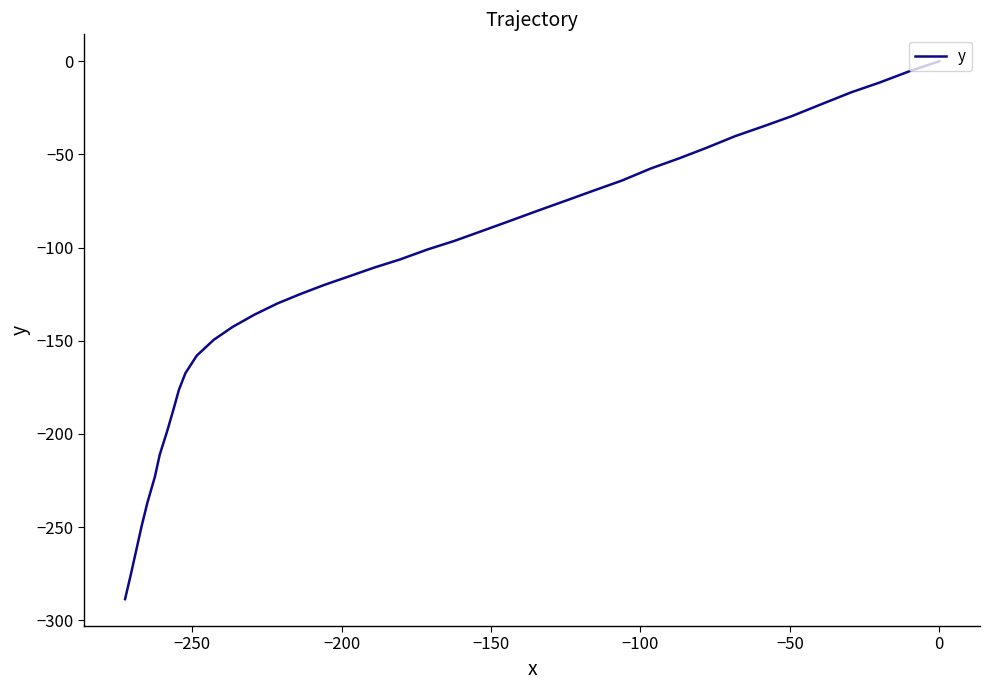

How many data points does each series have?

40